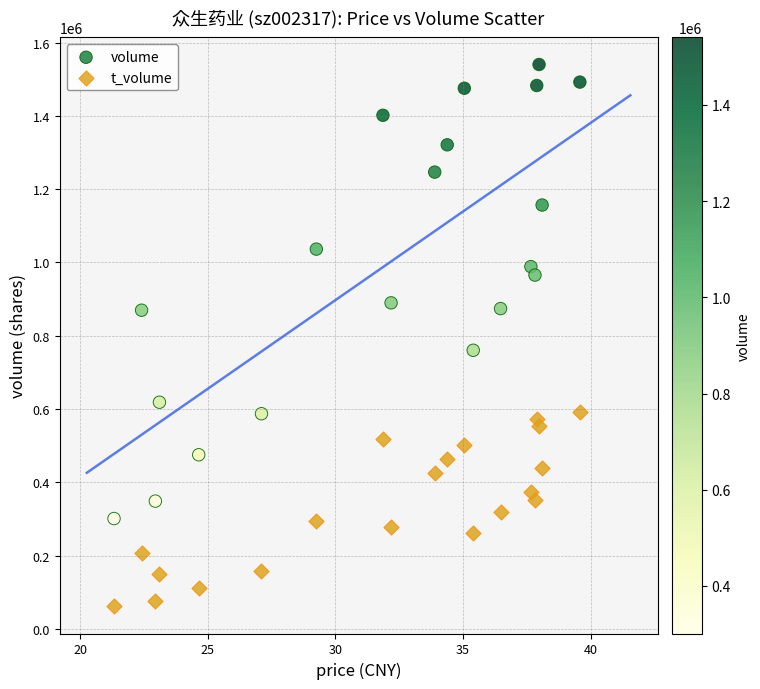

Which series contains the lowest Y value?

t_volume